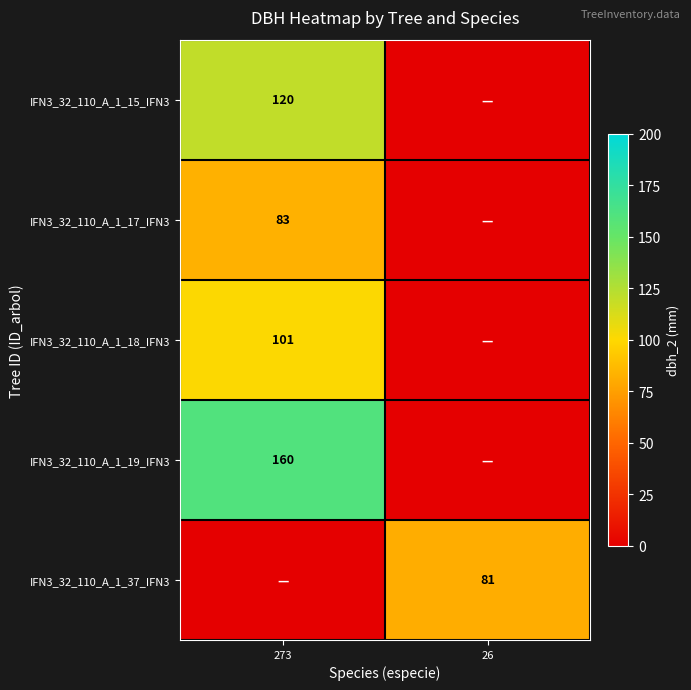

Is it true that IFN3_32_110_A_1_18_IFN3 equals 55 at 273?

False